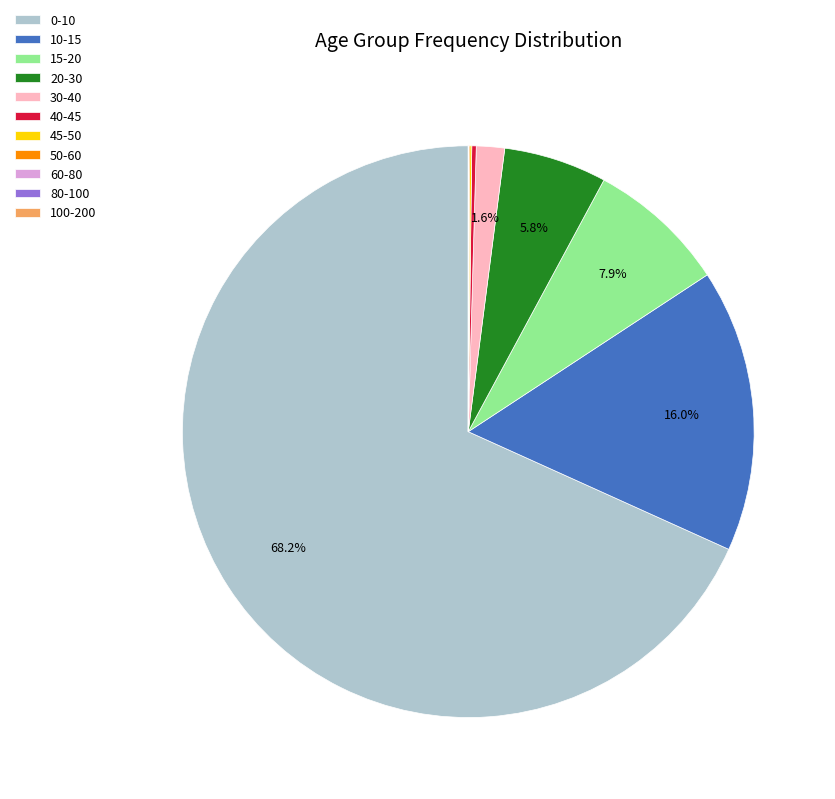

Is 0-10 the majority of the pie?

Yes